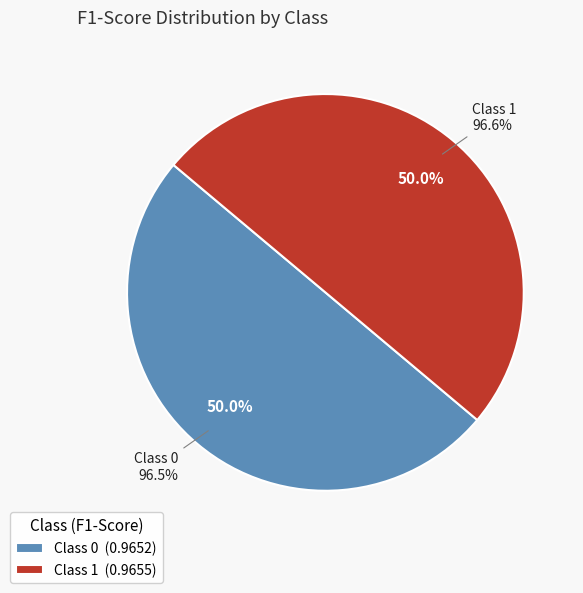

To the nearest percent, what is the combined percentage of 0 and 1?

100%